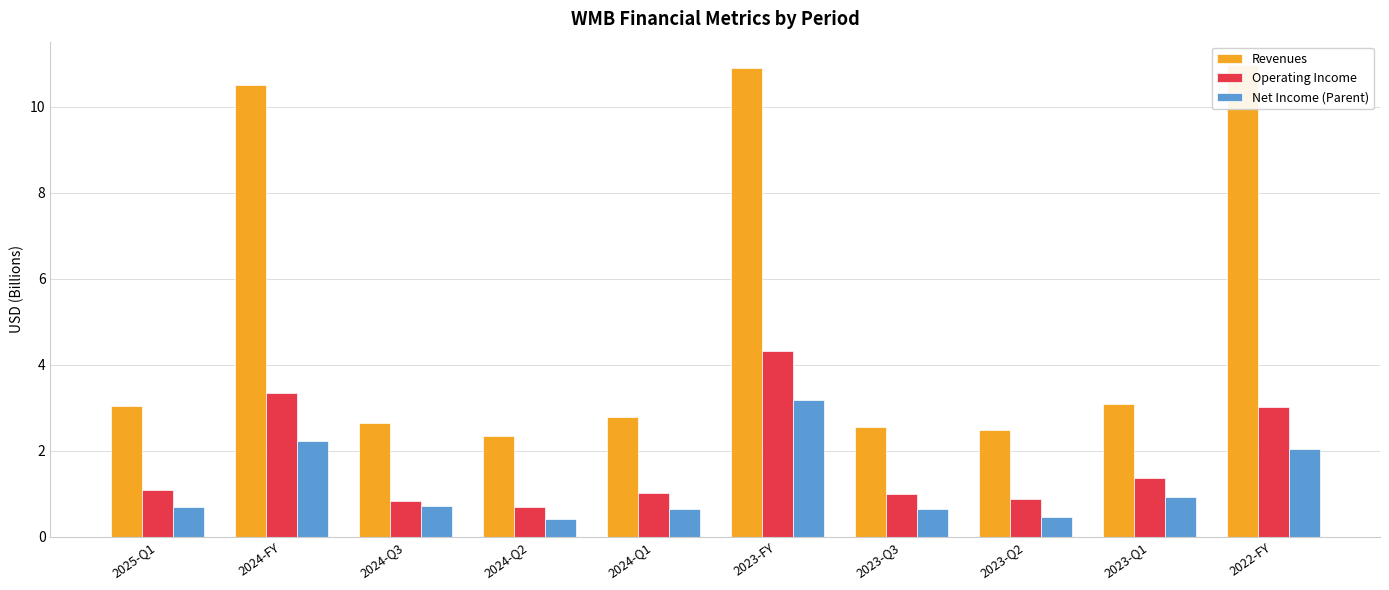

How many data points in Revenues are less than 3?

5